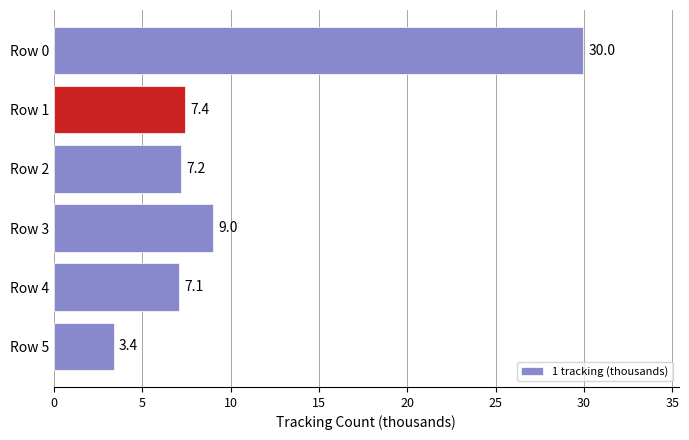

Count the number of data series in this chart.

1